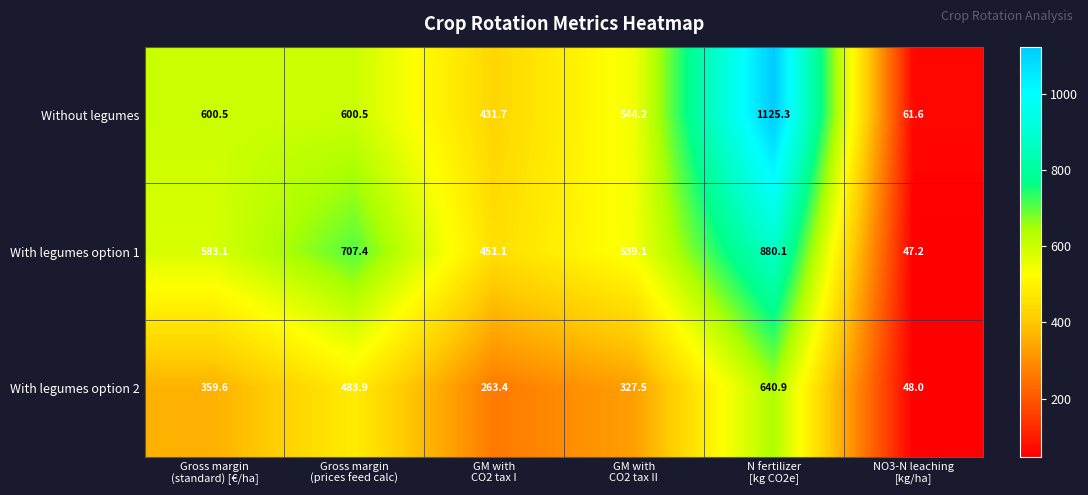

At which category is the sum across all series the highest?

N fertilizer
[kg CO2e]